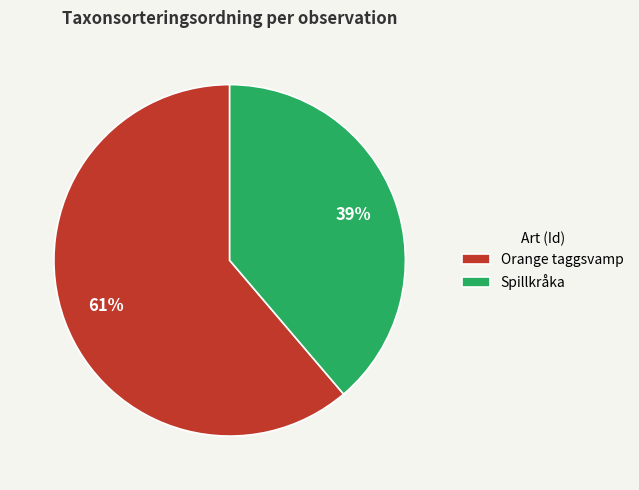

Rank the categories by value from lowest to highest.

Spillkråka, Orange taggsvamp